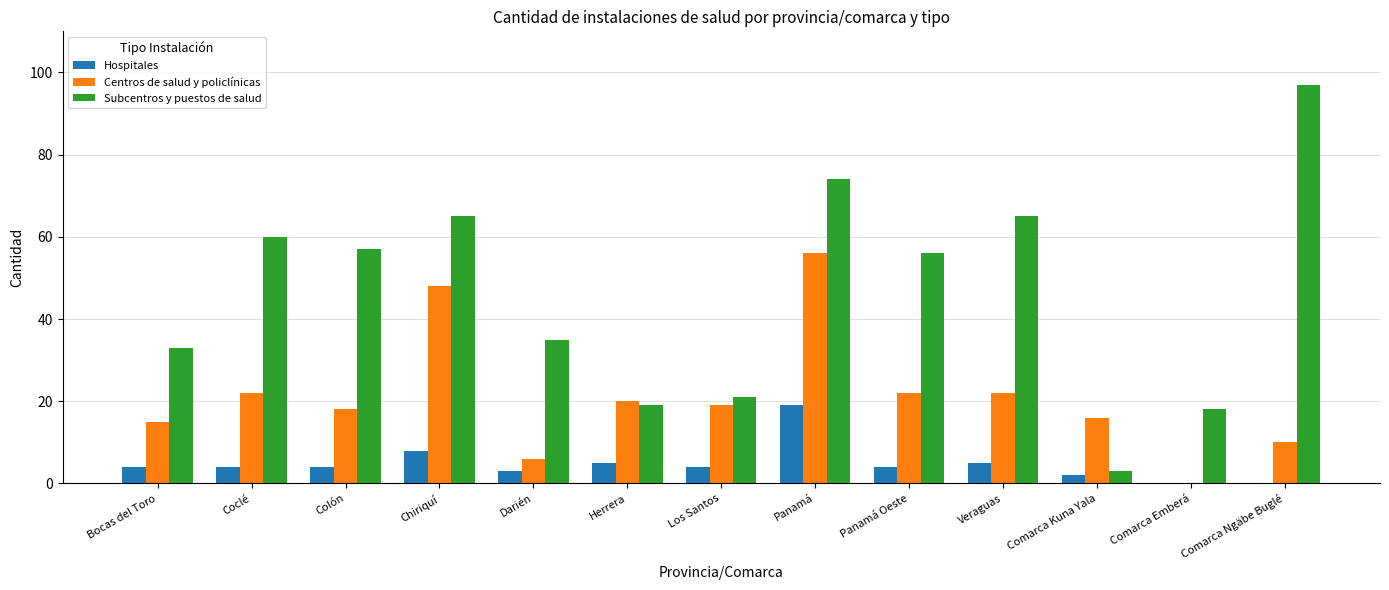

Is the value of Subcentros y puestos de salud at Comarca Emberá greater than the value of Hospitales at Los Santos?

Yes